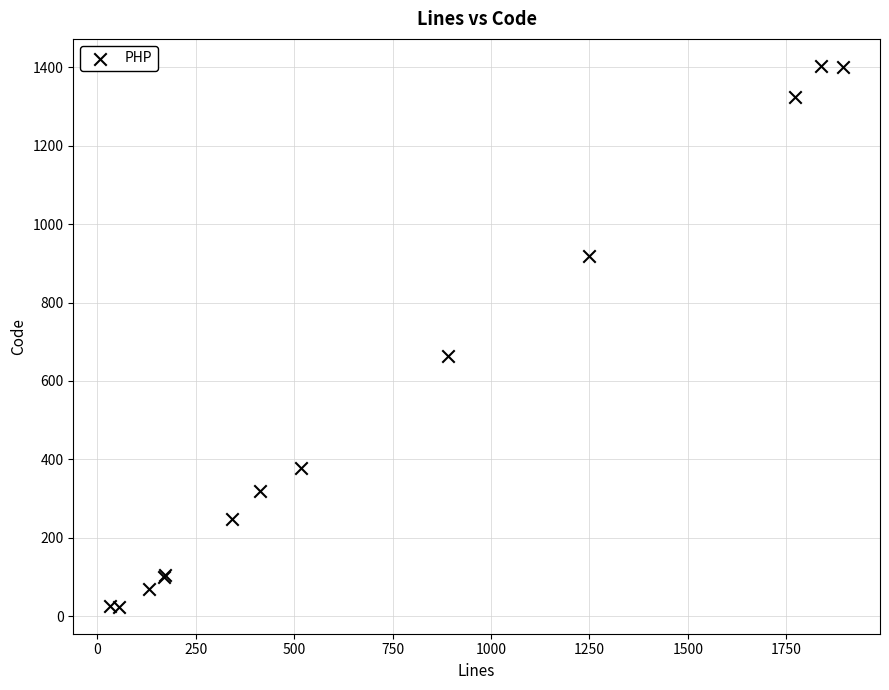

What Y value in the scatter plot is closest to 714?

665